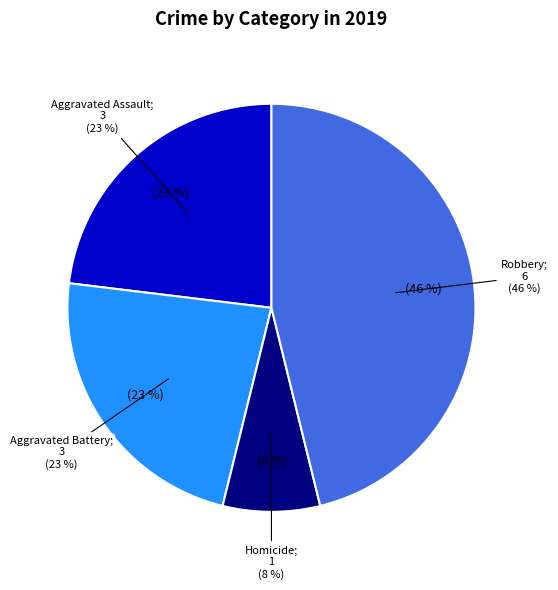

Is there a majority slice in this chart?

No